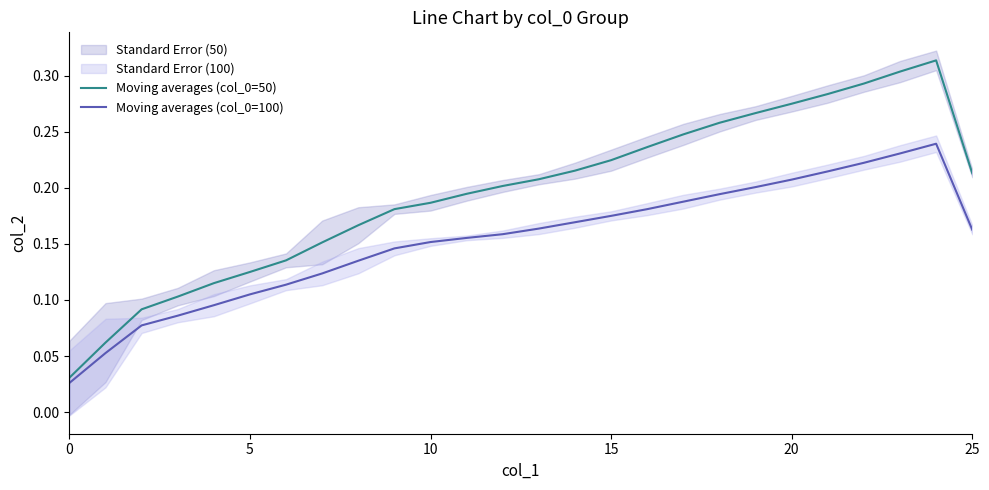

How many interior local peaks does the Moving averages (col_0=50) series have?

1